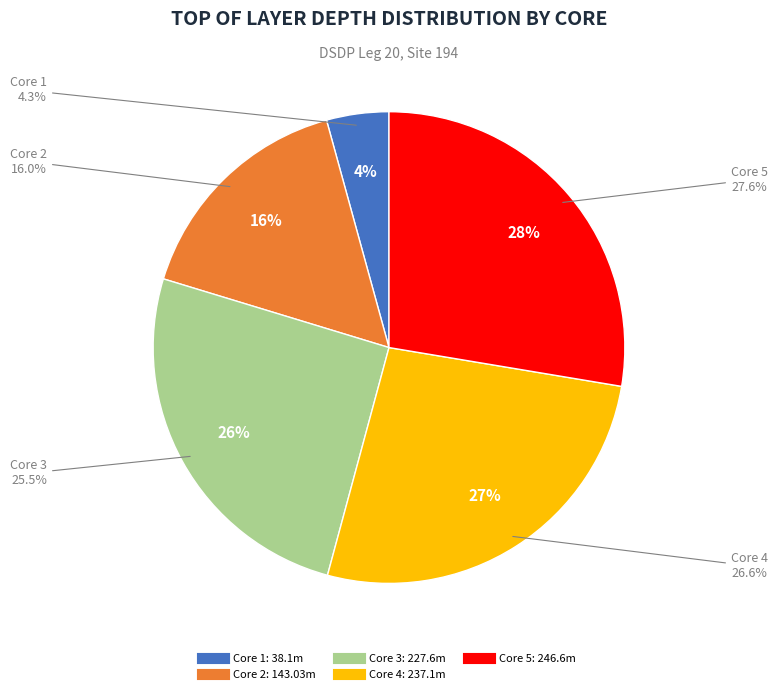

True or false: Core 2 accounts for 16% of the total.

True